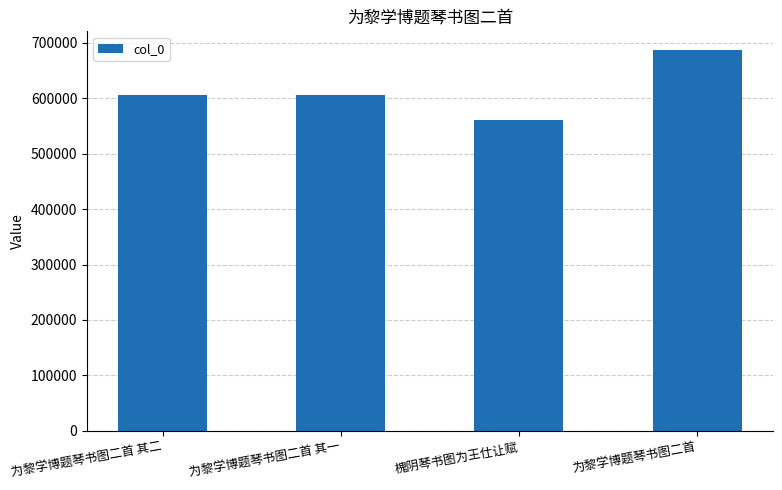

What is the label of the 3rd bar from the left?

槐阴琴书图为王仕让赋